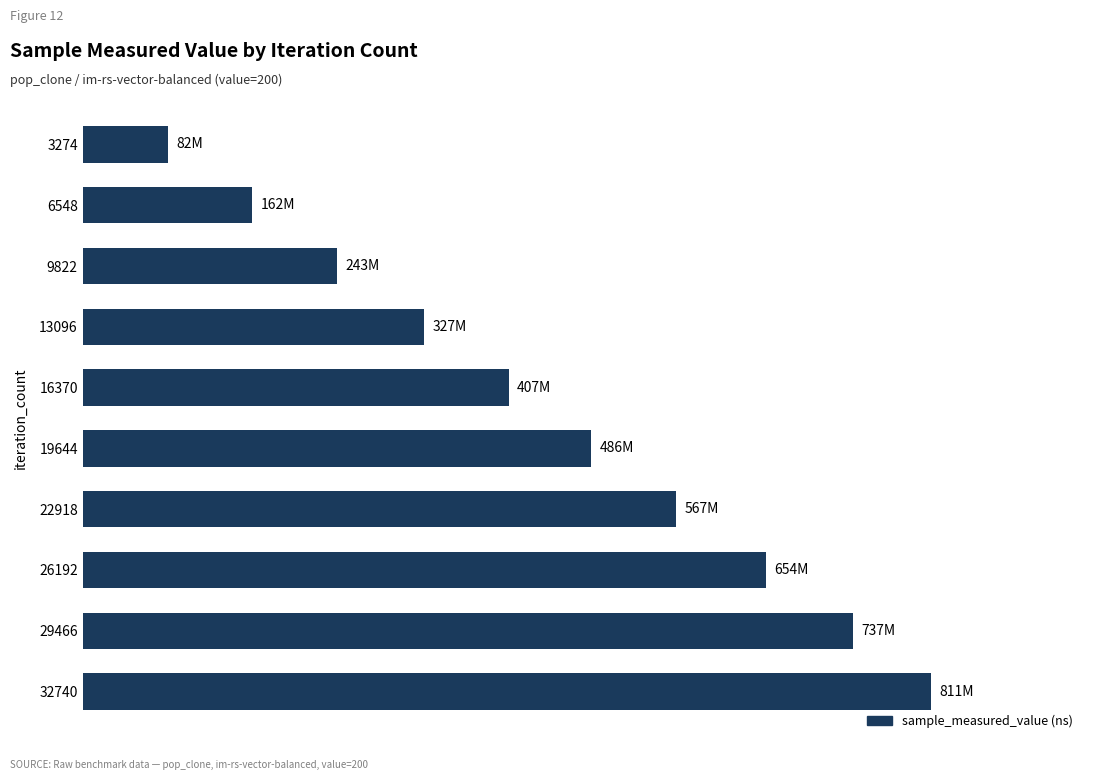

List the labels in order of value, smallest first.

3274, 6548, 9822, 13096, 16370, 19644, 22918, 26192, 29466, 32740